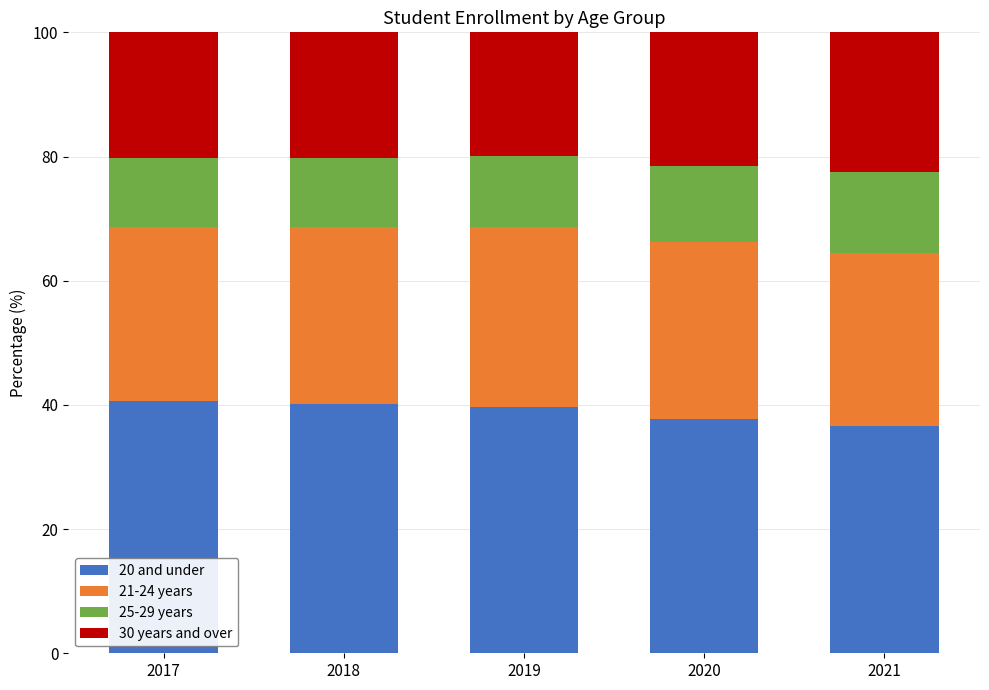

The value of 20 and under at 2017 is 10.8. True or false?

False